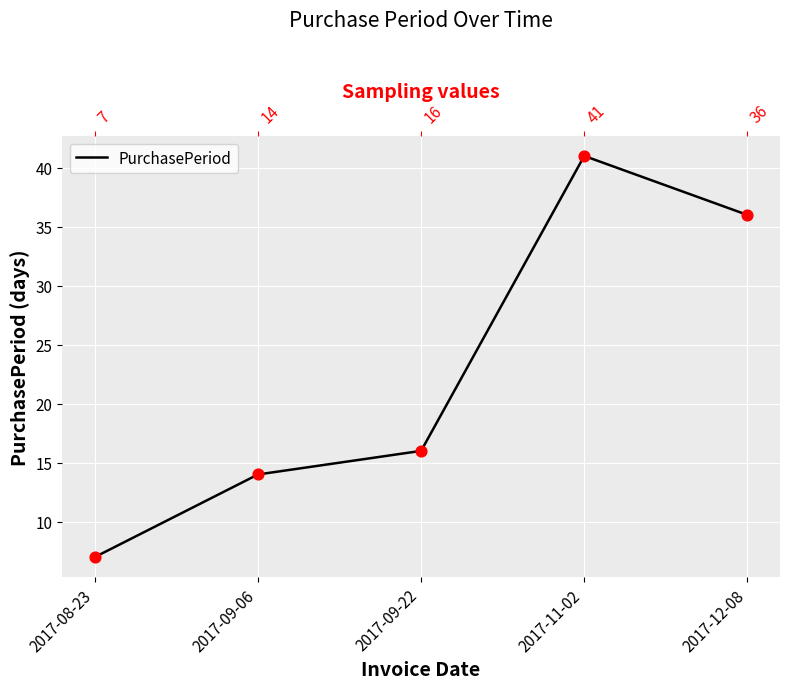

What is the change in value from 2017-08-23 to 2017-11-02?

+34